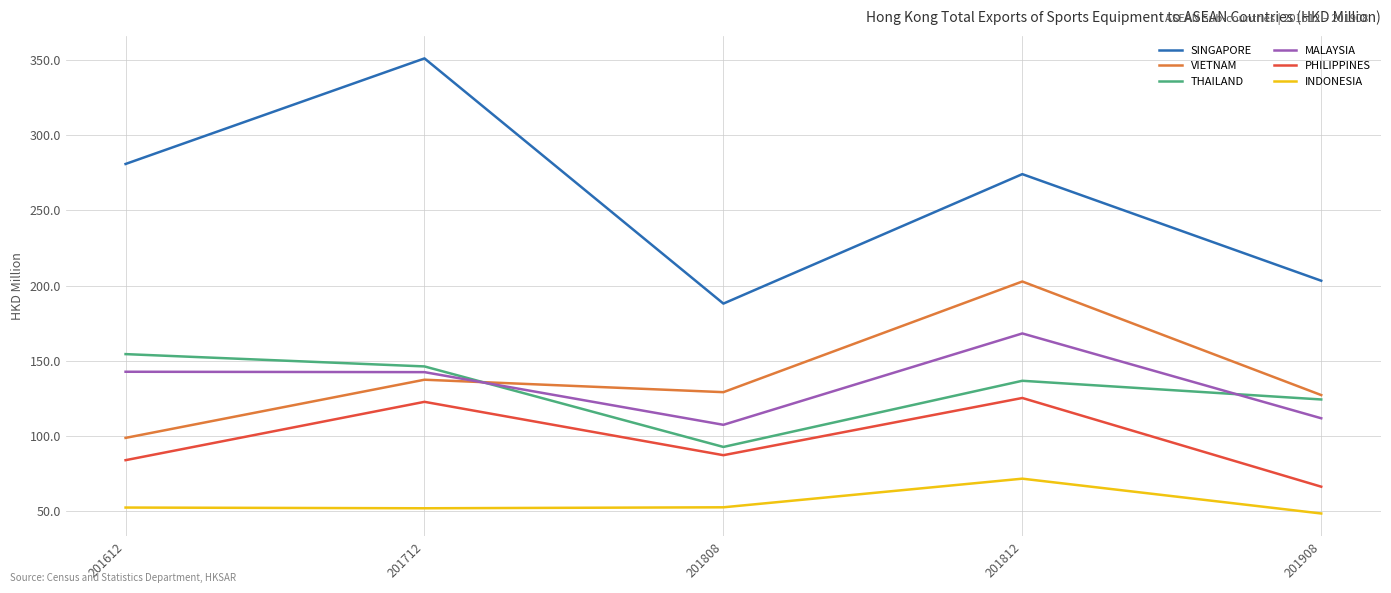

Which series has the widest spread of values?

SINGAPORE